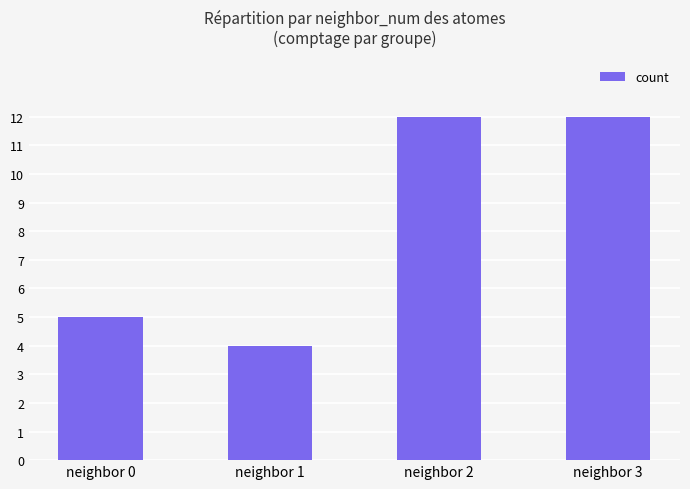

What is the change in value from neighbor 0 to neighbor 2?

+7